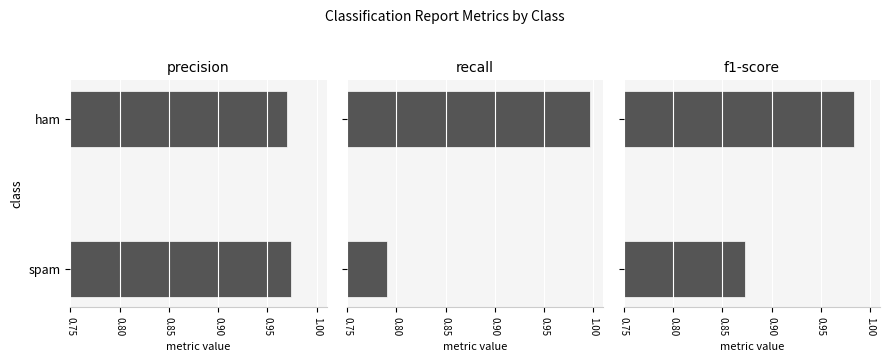

List the series in order of their overall mean, lowest first.

recall, f1-score, precision